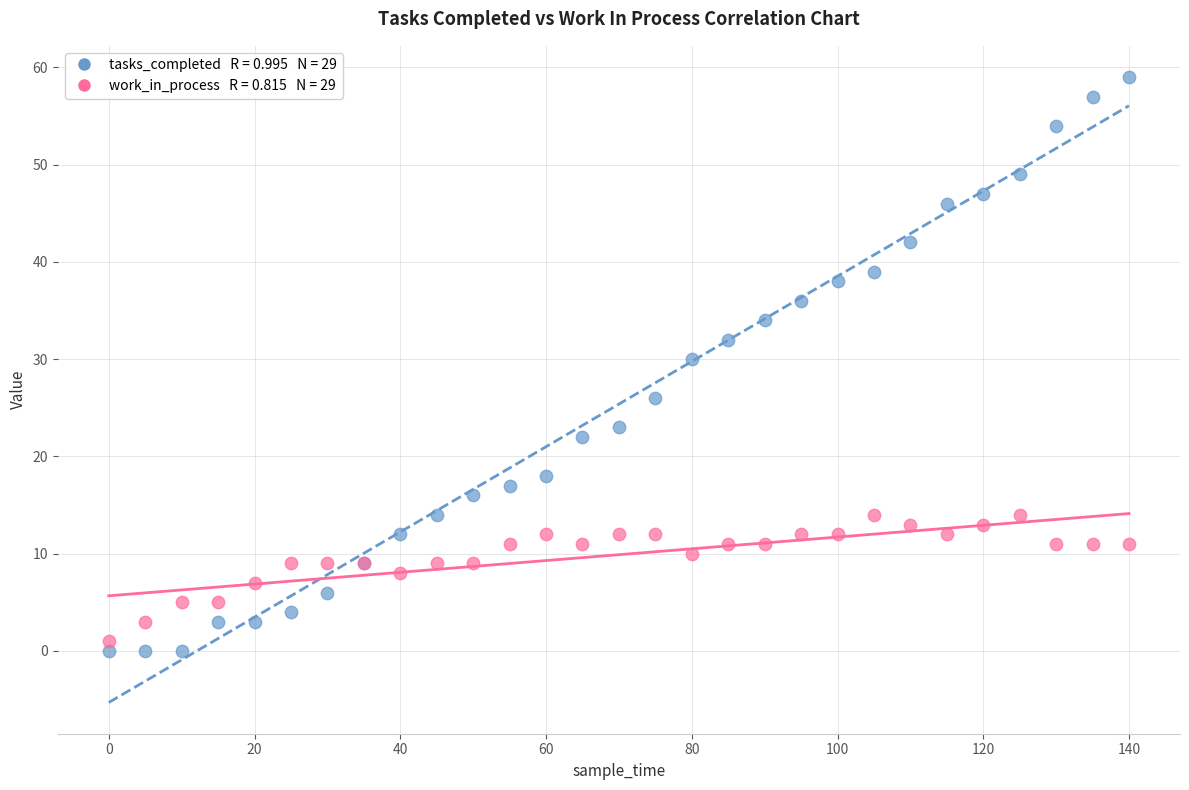

Across all series, what Y value is closest to 29?

30